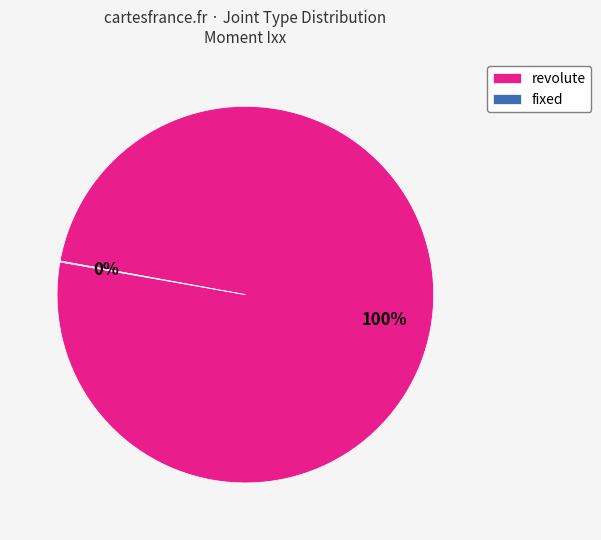

To the nearest percent, what is the average slice percentage?

50%